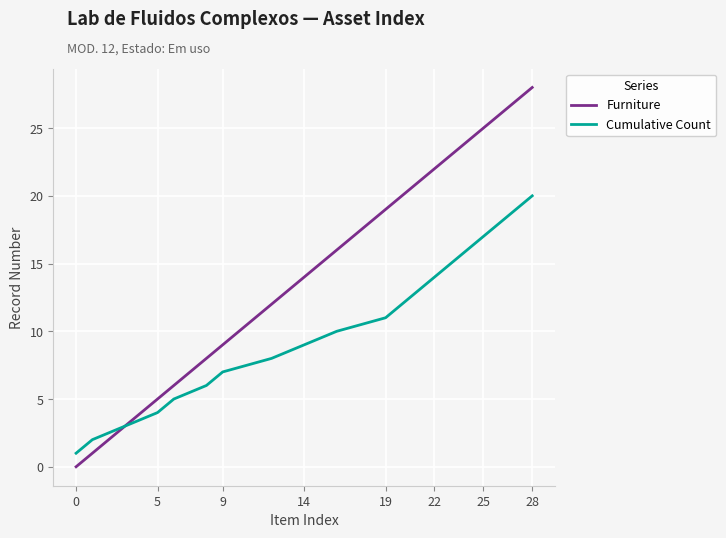

Which series has the largest total across all categories?

Furniture